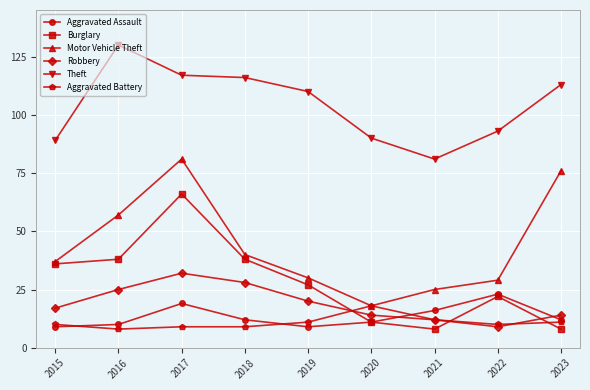

Which series changed the most between 2016 and 2017?

Burglary